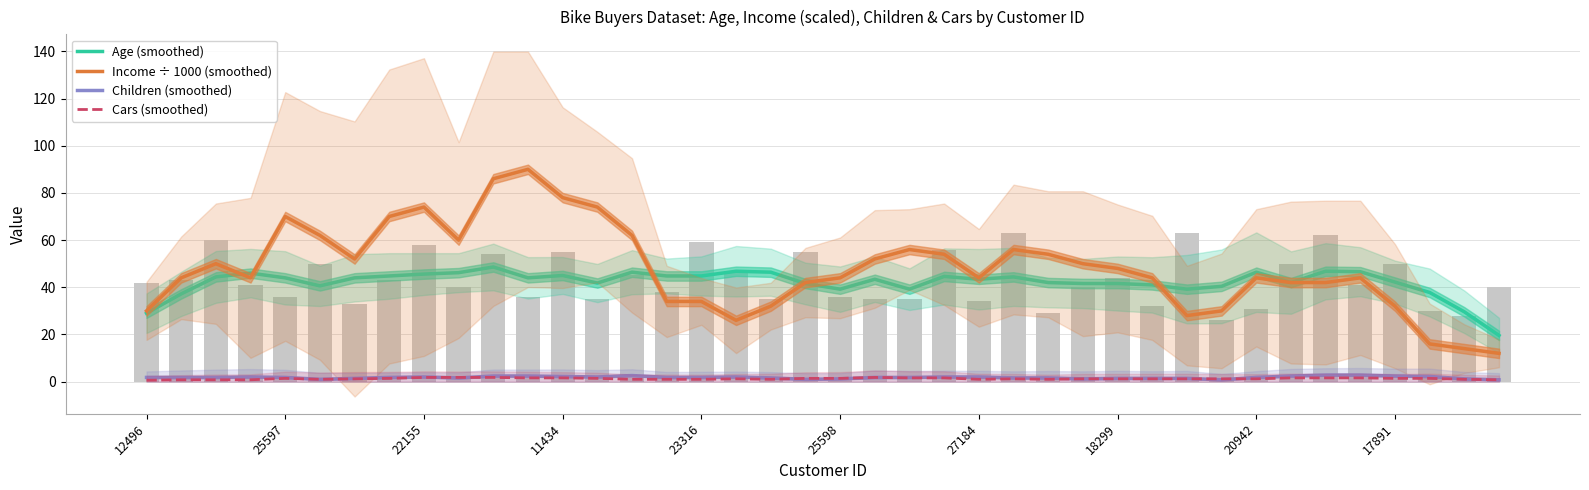

What is the difference between the maximum and minimum values in the Children (smoothed) series?

2.0